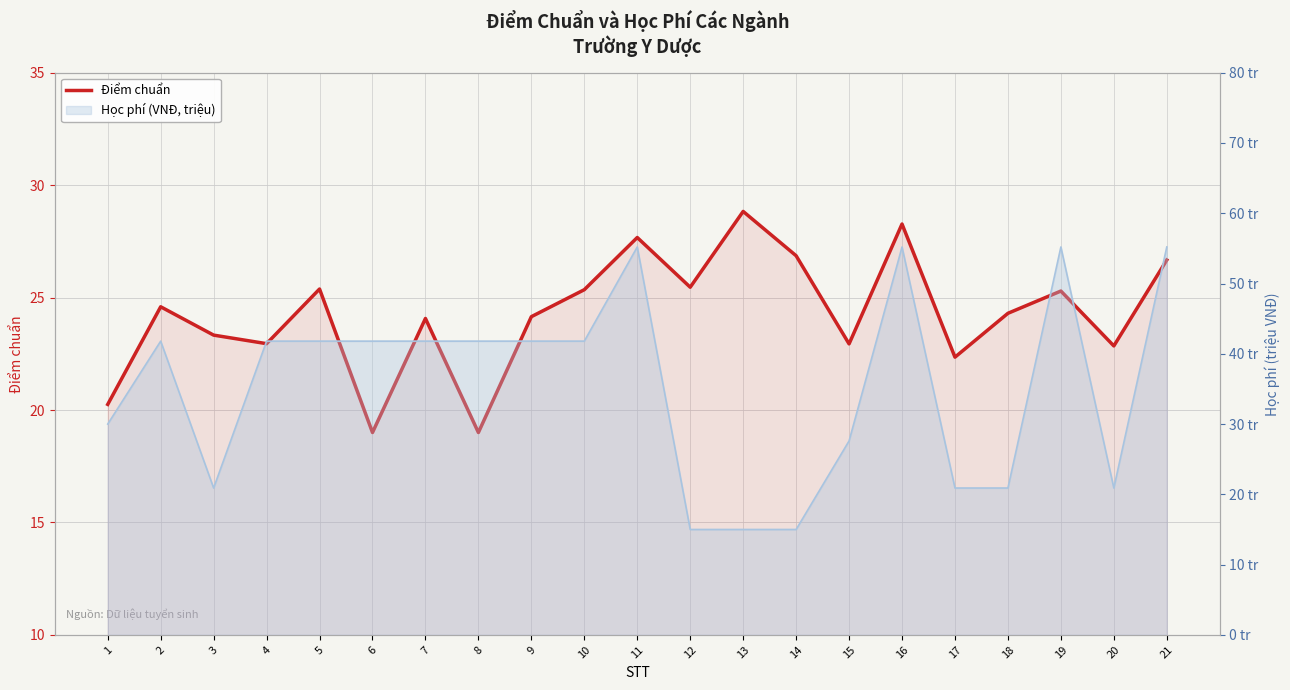

Reading left to right, what are all the values shown in this chart?

1=20.2	2=24.6	3=23.3	4=22.9	5=25.4	6=19.0	7=24.1	8=19.0	9=24.1	10=25.4	11=27.7	12=25.5	13=28.8	14=26.9	15=22.9	16=28.3	17=22.4	18=24.3	19=25.3	20=22.9	21=26.7